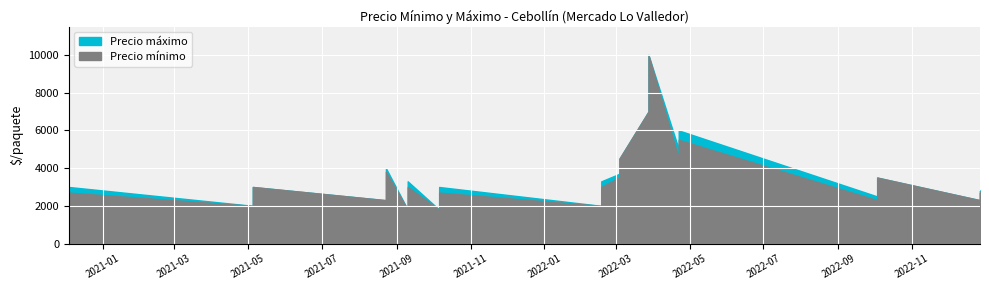

The Precio mínimo series shows 2000 at 2021-05-05. True or false?

True